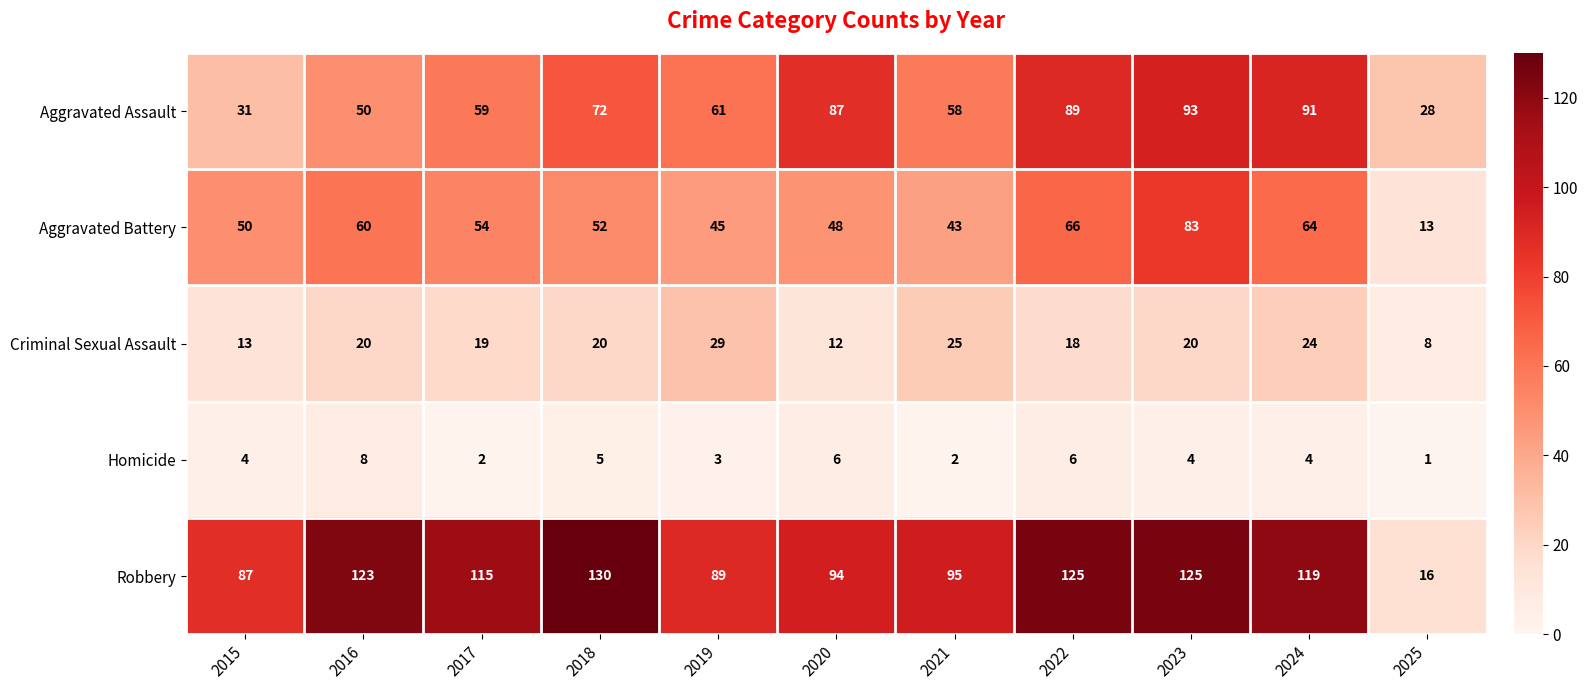

How many categories are shown in the chart?

11